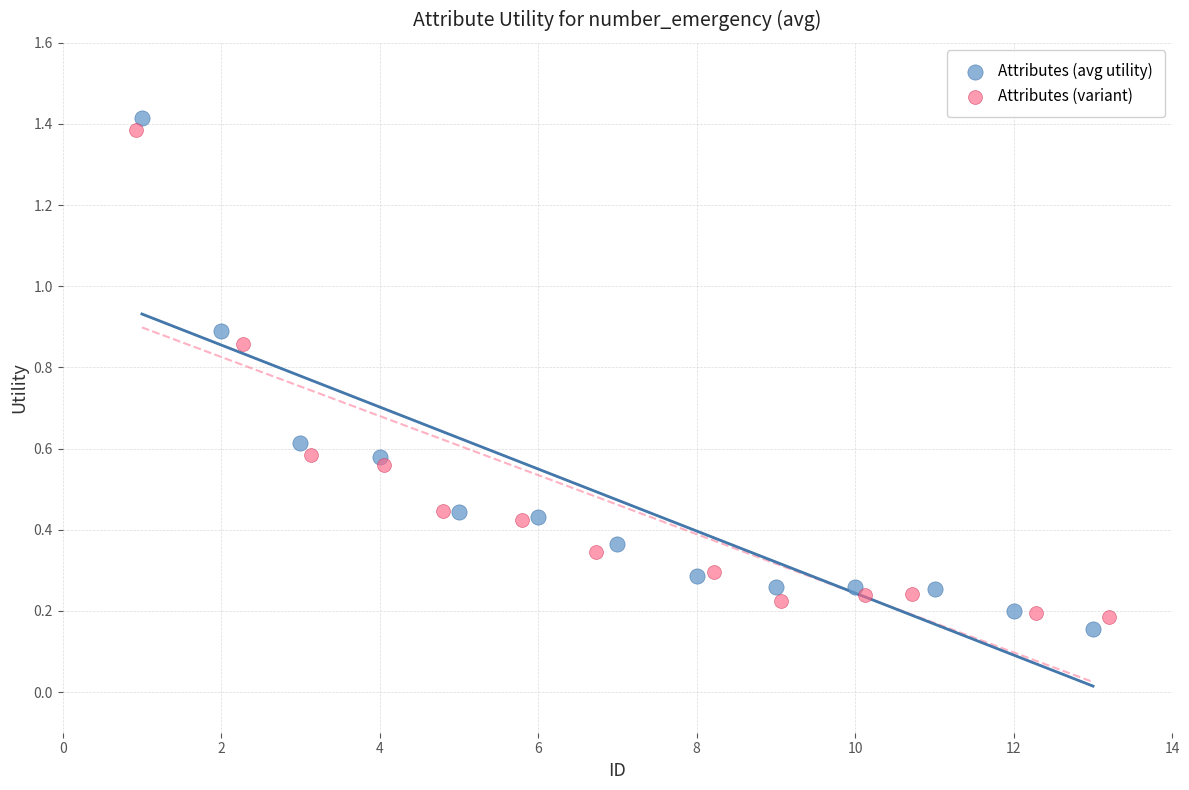

Which series has the largest Y range (max minus min)?

Attributes (avg utility)